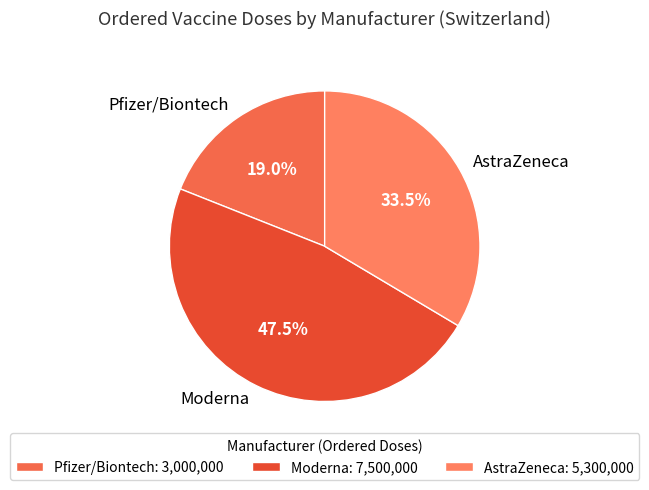

How many segments does this pie chart have?

3